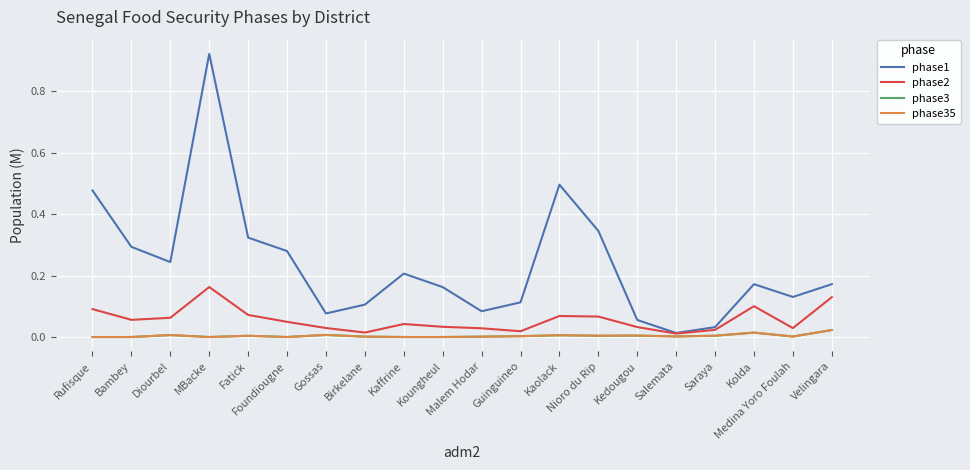

At Fatick, list the series in order from smallest to largest.

phase3, phase35, phase2, phase1